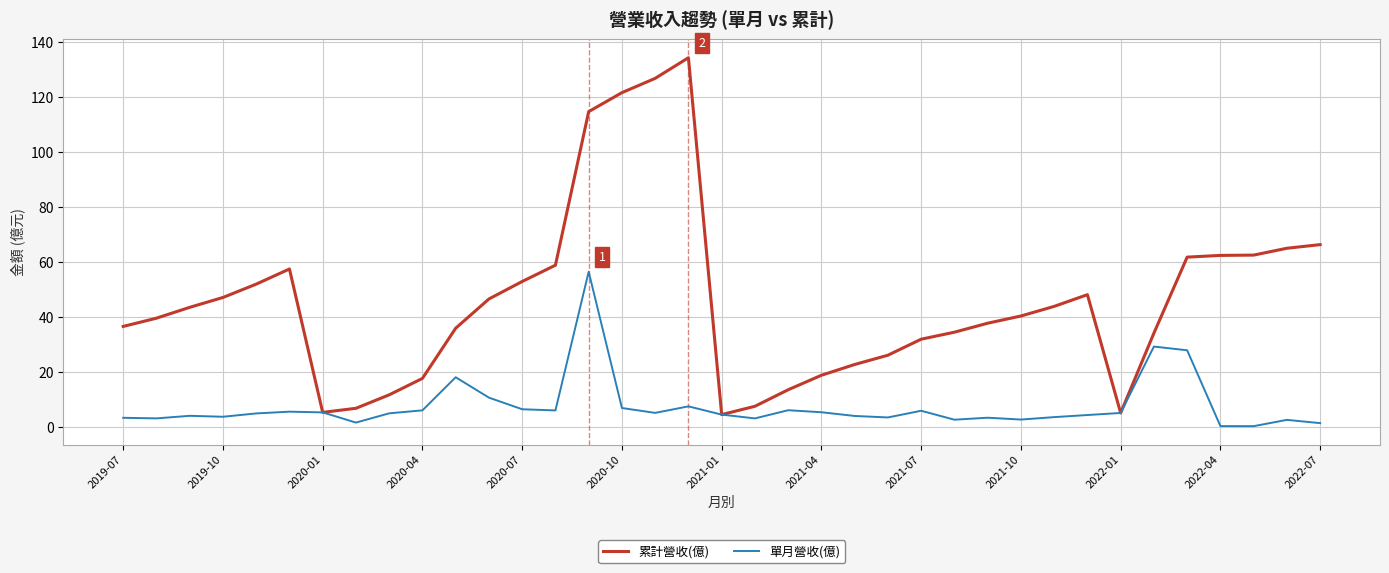

Rank the series by their maximum value, from highest to lowest.

累計營收(億), 單月營收(億)